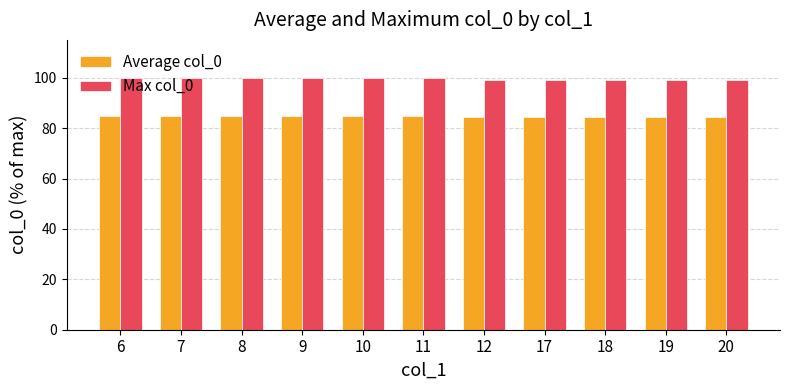

What is the minimum value shown in the chart?

84.4